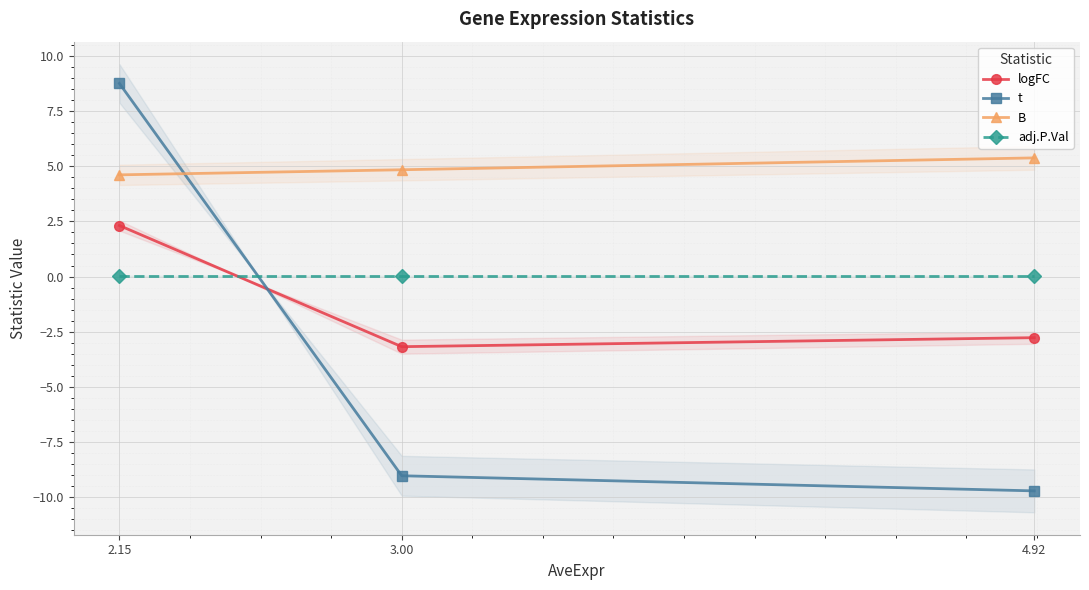

What is the difference between the highest and lowest values at 2.15?

8.7